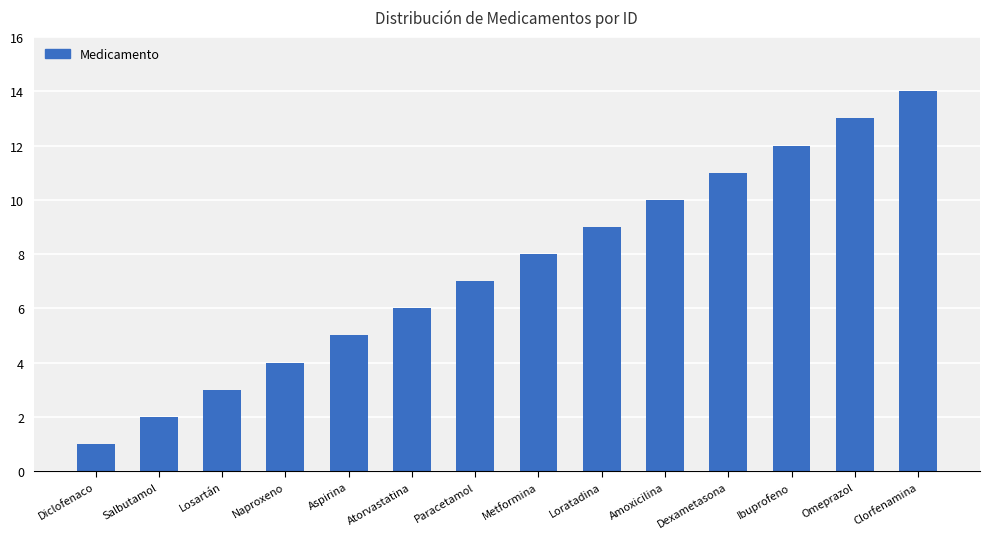

True or false: the data shows 2 at Salbutamol.

True